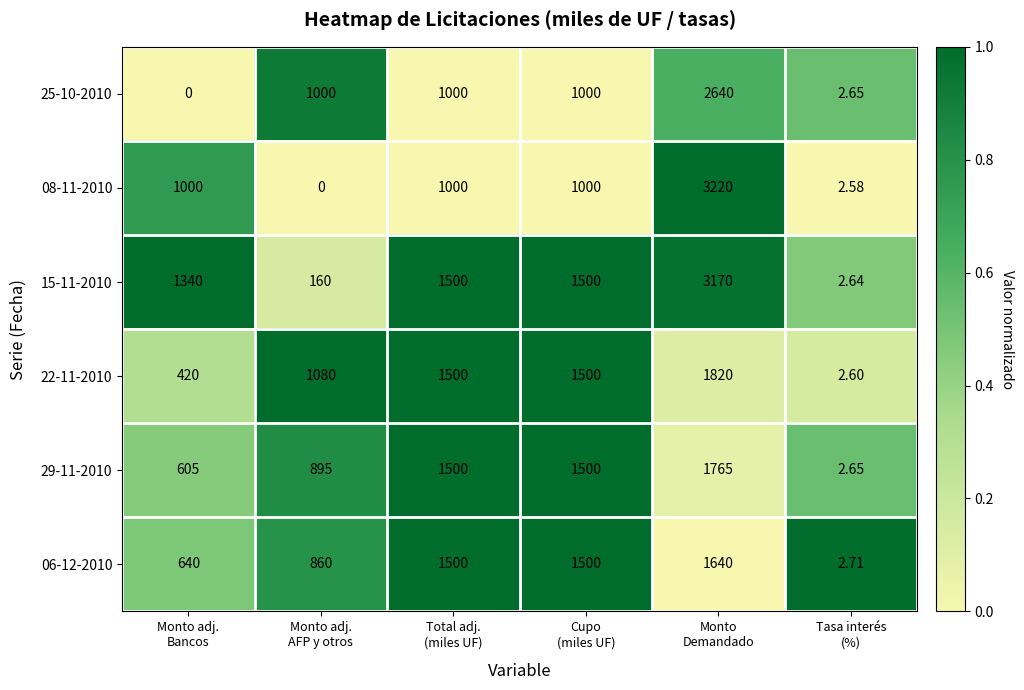

What is the difference between the highest and lowest values at Tasa interés
(%)?

0.1